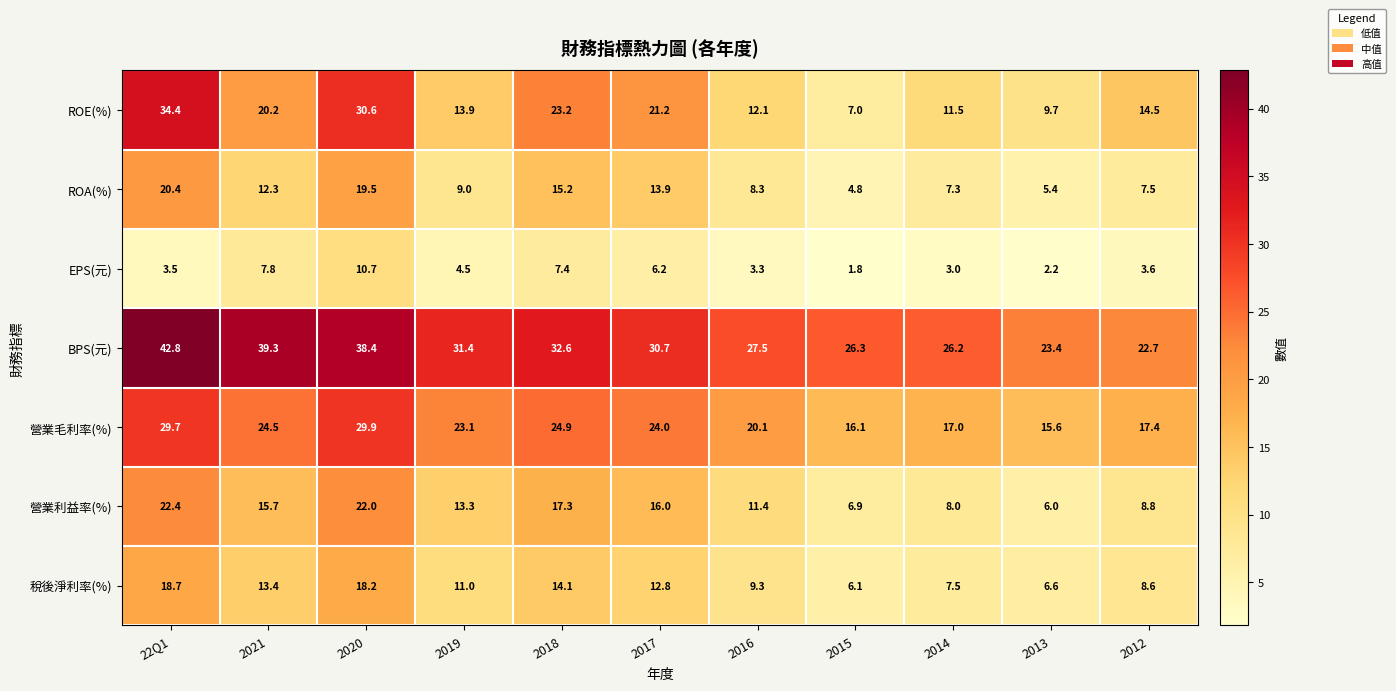

Where does the ROE(%) series first go above 14?

22Q1